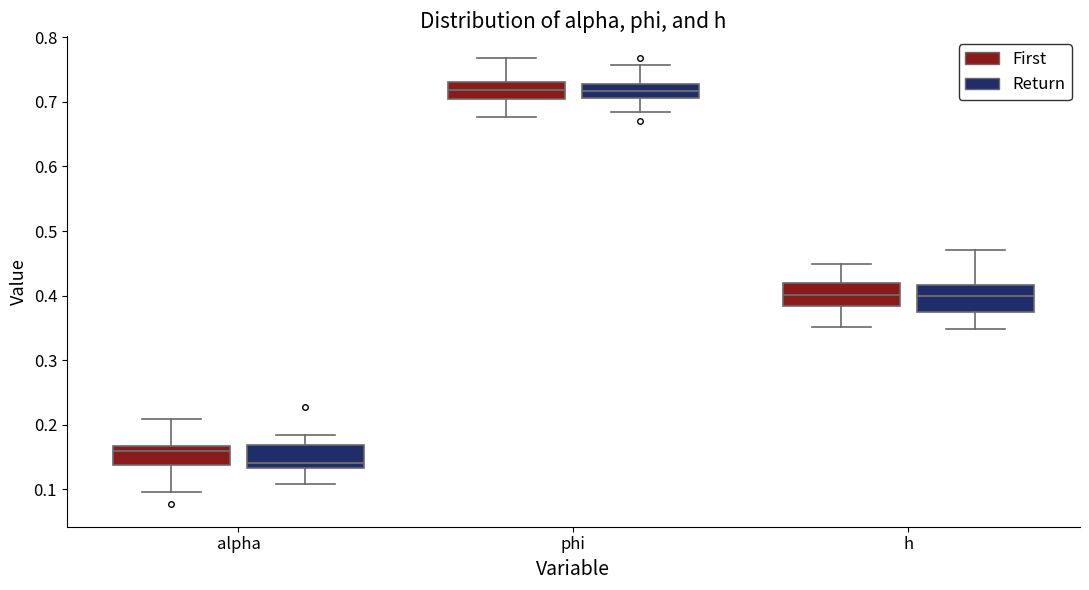

Where does the median line of the box for phi (First) sit on the y-axis? The values are not printed on the chart, so give them approximately, as read against the axis.

0.72